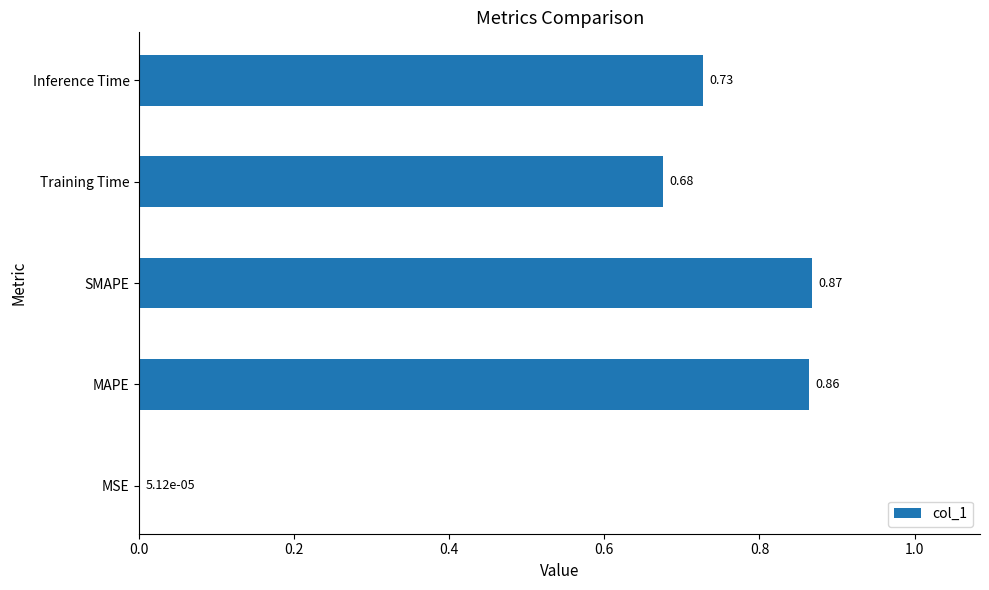

What is the sum of the values at Inference Time and MAPE?

1.6